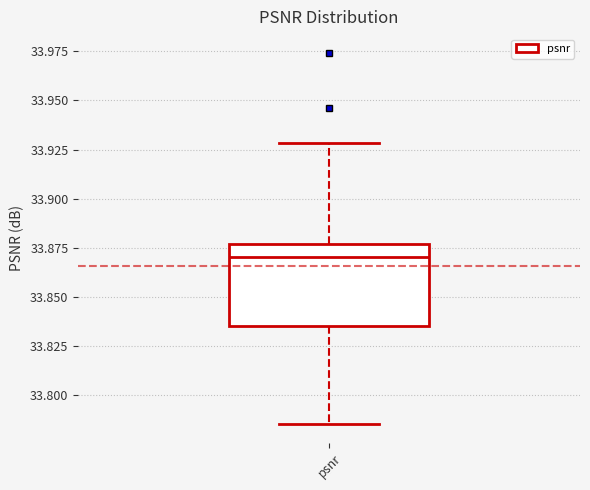

Transcribe this box plot: give where the median line is, the range the box spans, and where the two whiskers end, as read against the y-axis. The values are not printed on the chart, so give them approximately, as read against the axis.

median 33.870, box 33.835 to 33.875, whiskers 33.785 to 33.930